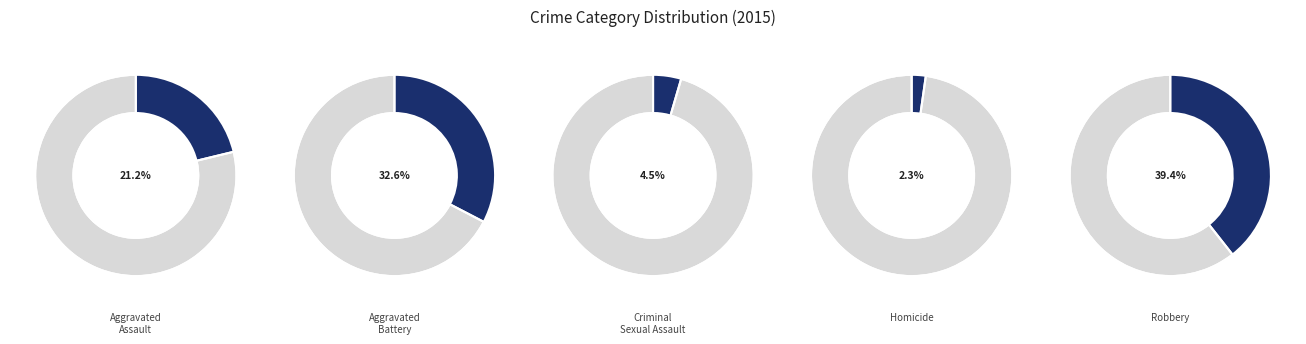

What is the smallest slice in the pie chart?

Homicide